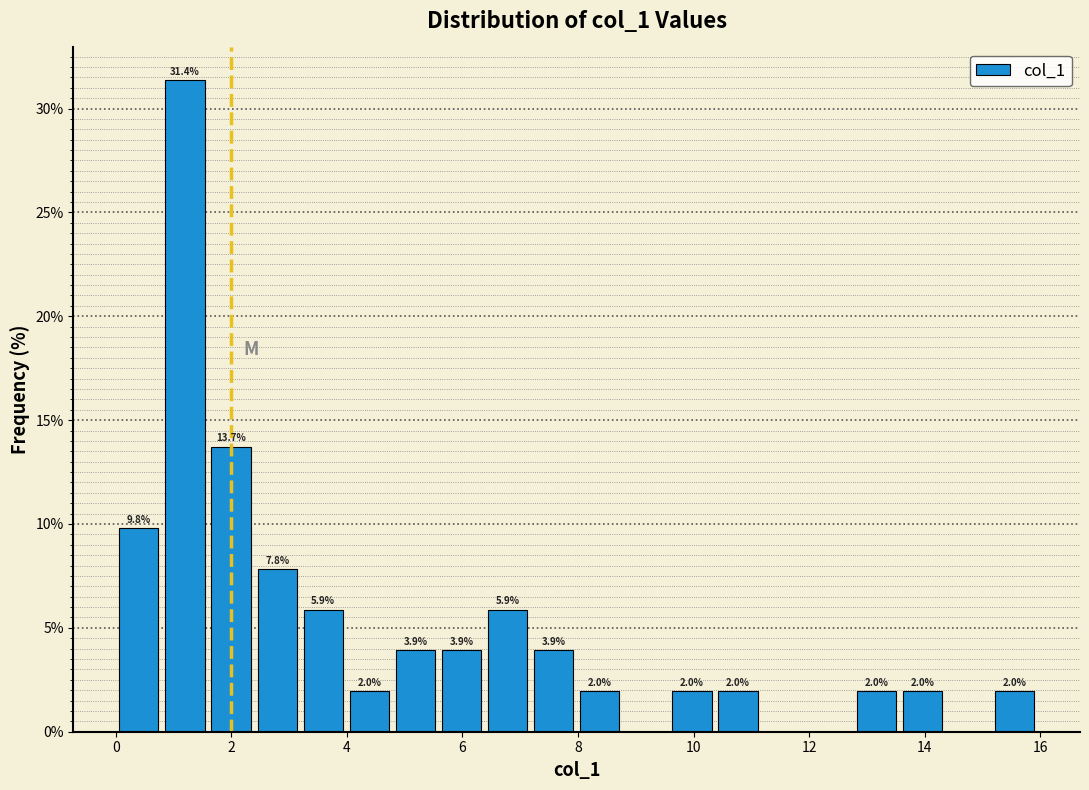

Around what value on the x-axis is the tallest bar? Give the approximate position of its centre, as read against the axis.

1.2